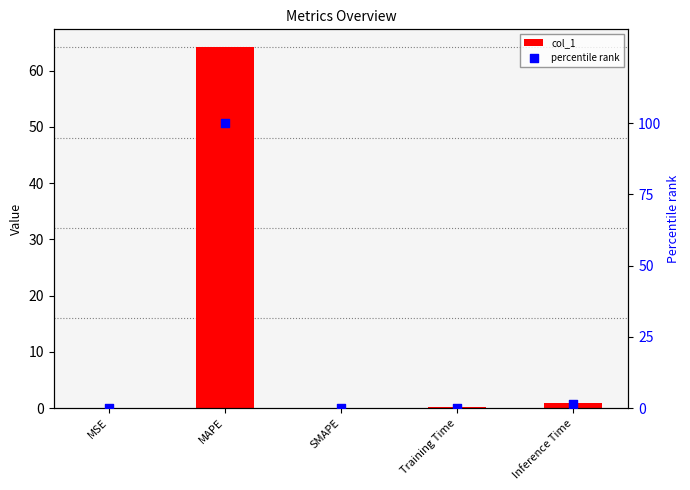

Is the value of percentile rank at SMAPE greater than the value of col_1 at Training Time?

No